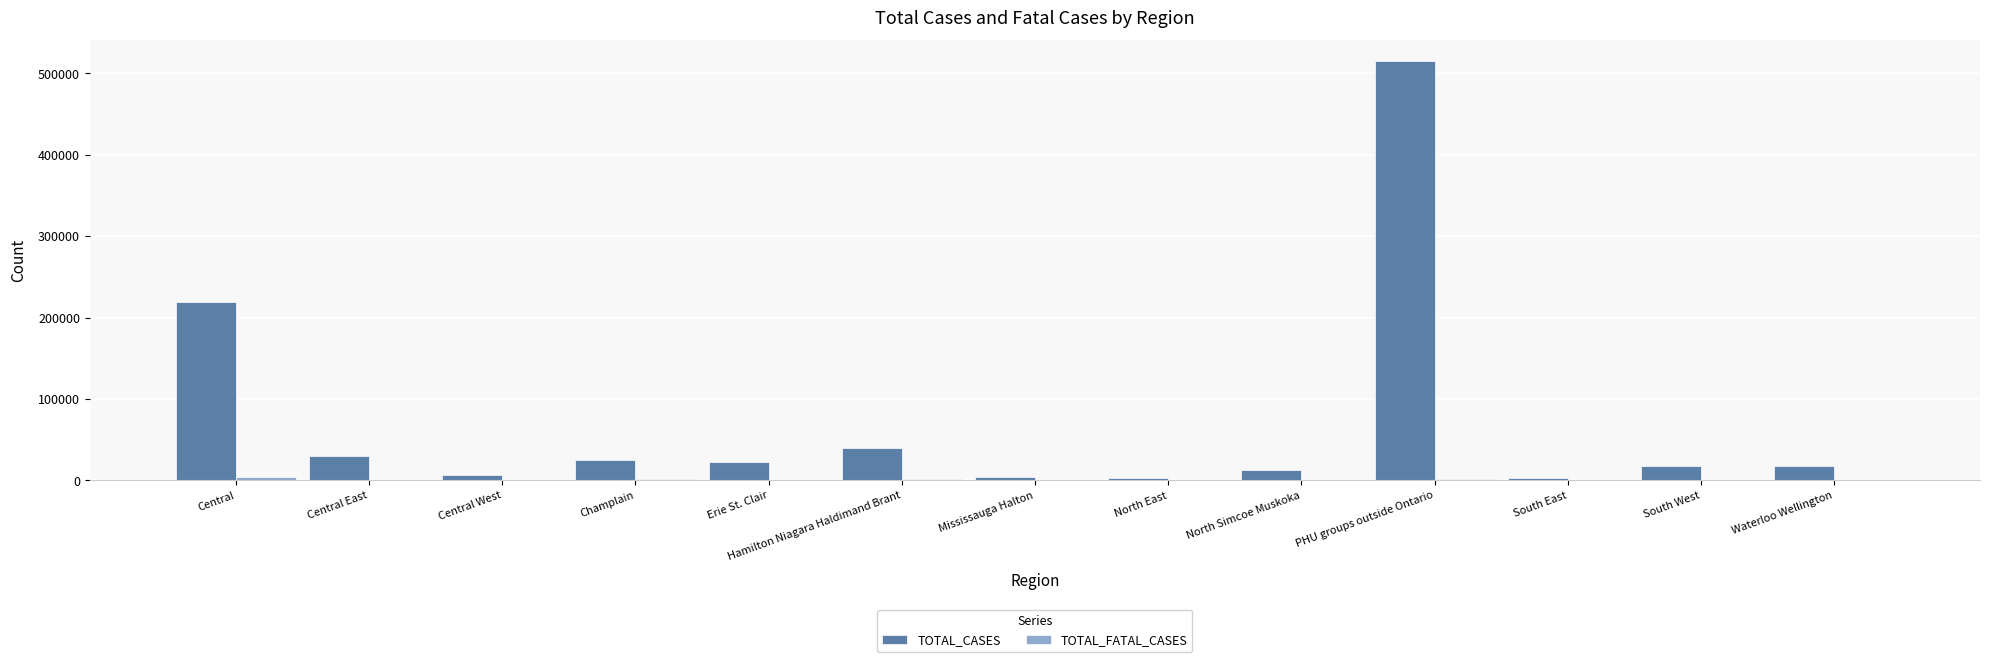

Count the number of data series in this chart.

2